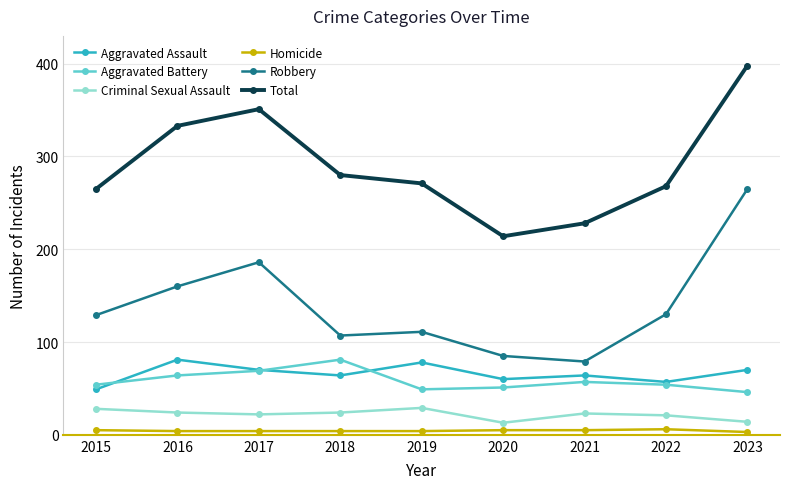

What is the difference between the second highest and second lowest values in the Total series?

123